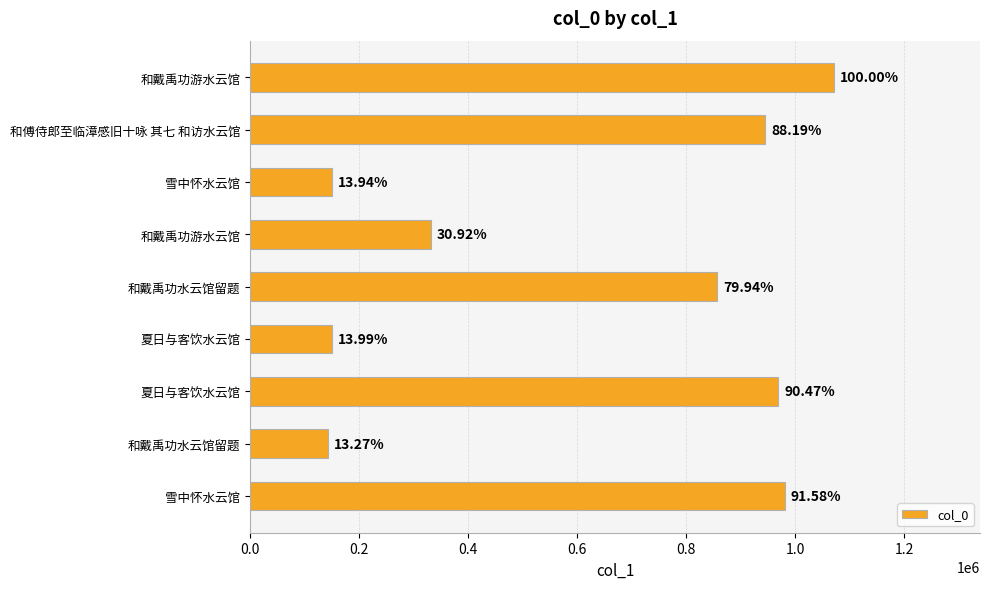

Does the chart contain any negative values?

No